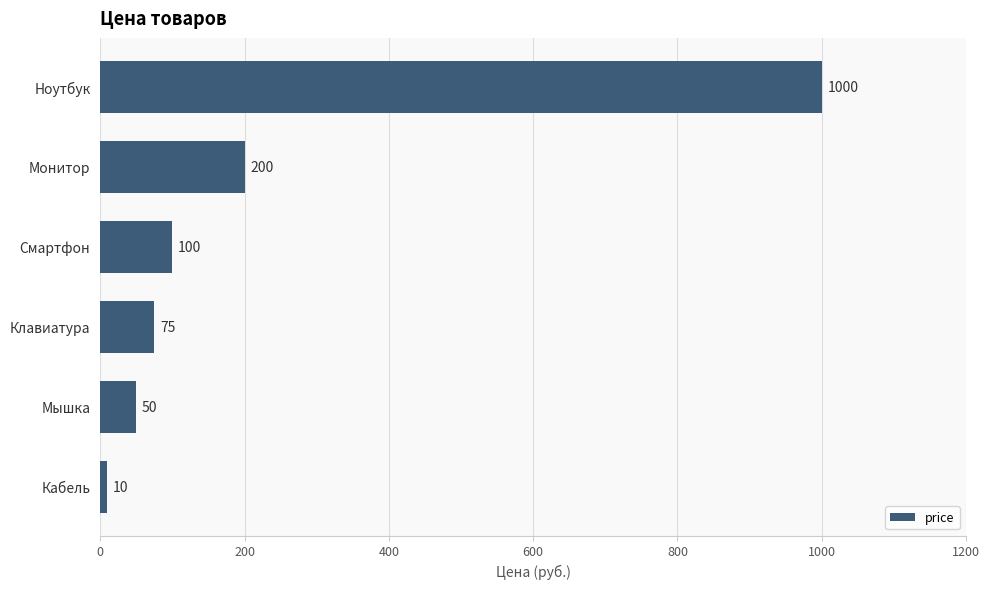

Reading top to bottom, list all the values displayed in this chart.

Ноутбук=1000	Монитор=200	Смартфон=100	Клавиатура=75	Мышка=50	Кабель=10